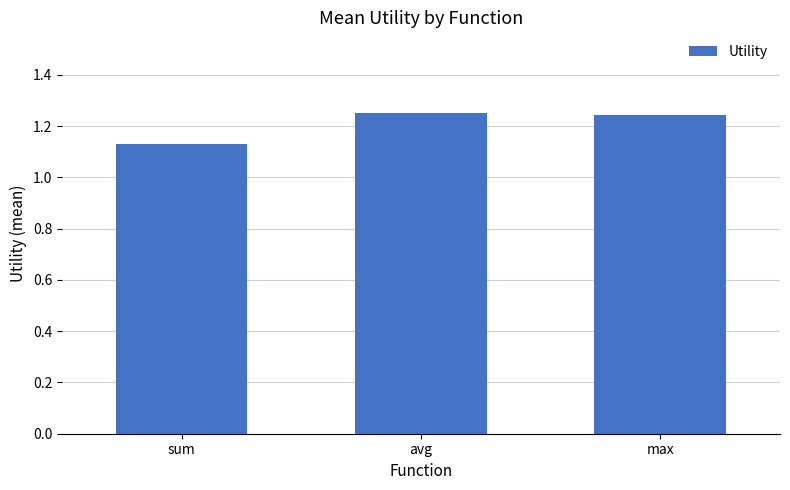

At which category does the chart reach its minimum across all series?

sum